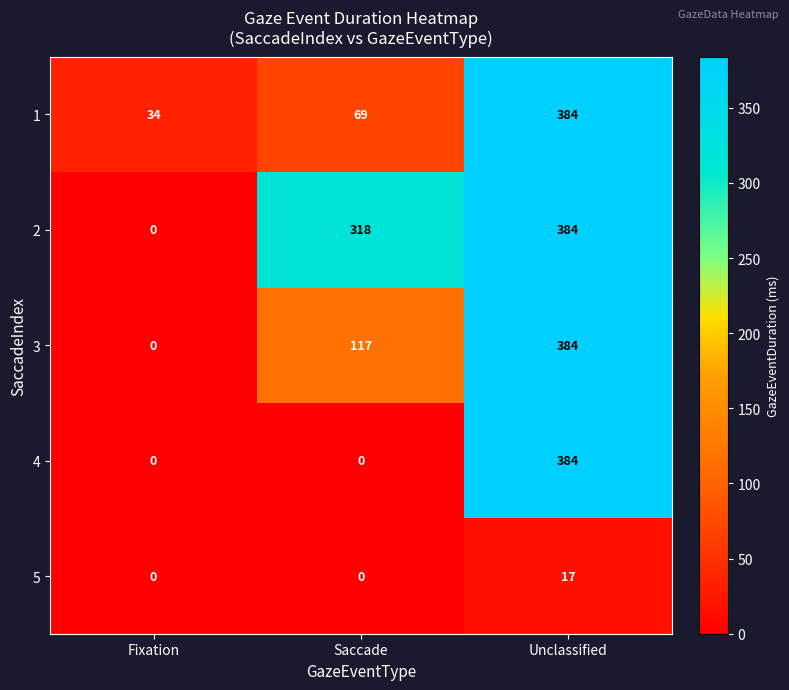

How many data points does each series have?

3